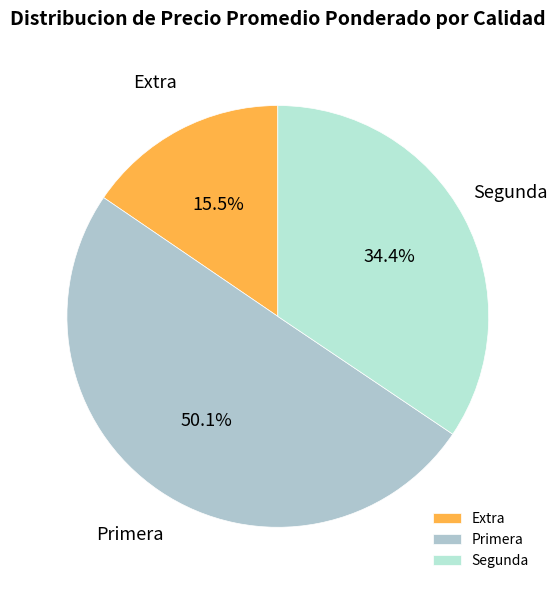

How many segments does this pie chart have?

3